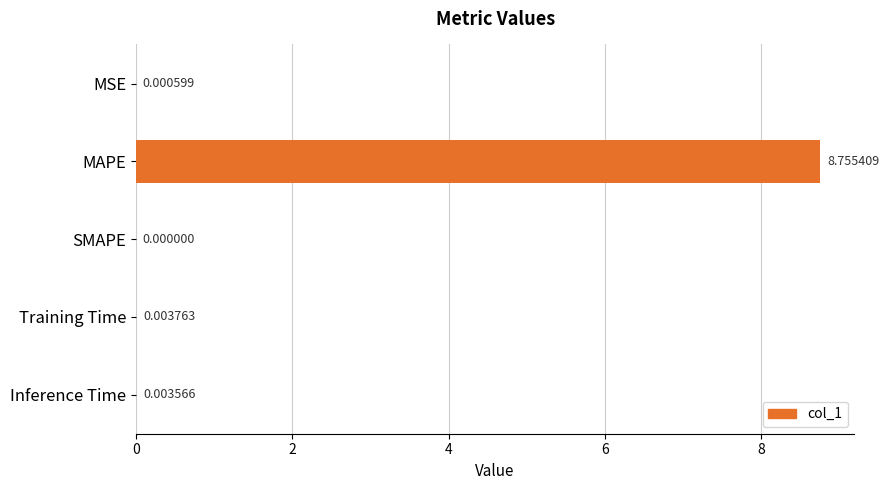

At which category does the chart reach its peak across all series?

MAPE